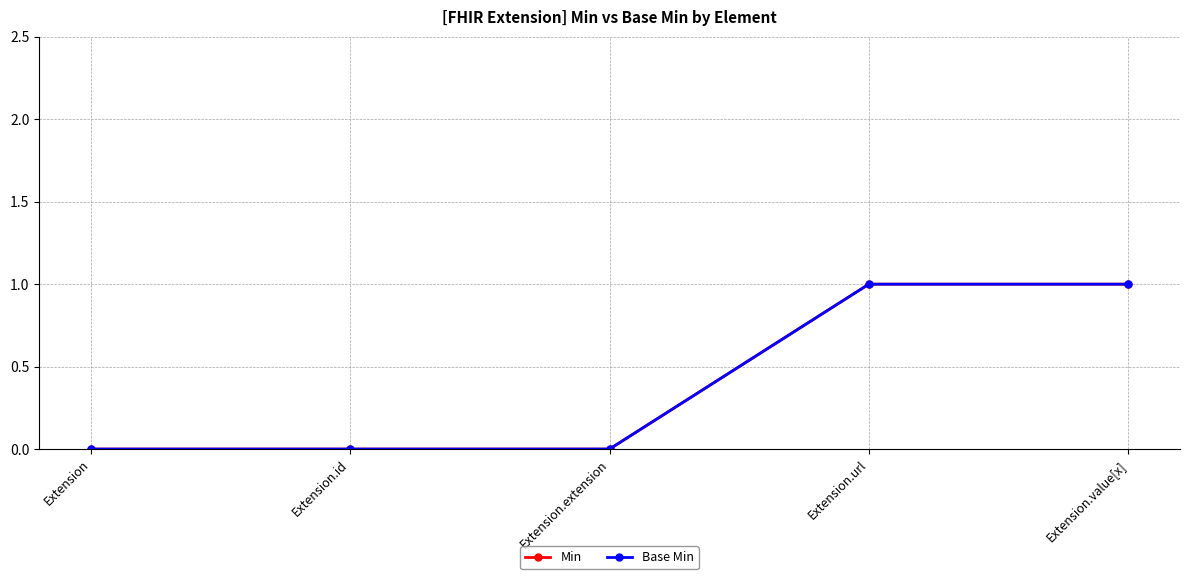

Which has a higher value, Extension.value[x] or Extension.extension?

Extension.value[x]